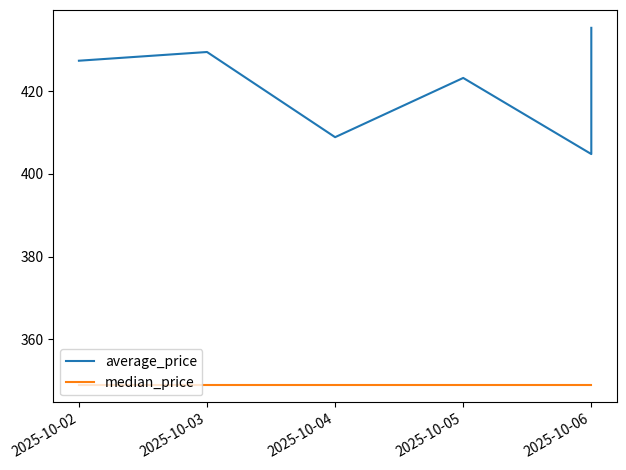

Reading right to left, extract all data points from this chart.

average_price: 435.4	404.8	423.2	408.9	429.5	427.4
median_price: 349.0	349.0	349.0	349.0	349.0	349.0